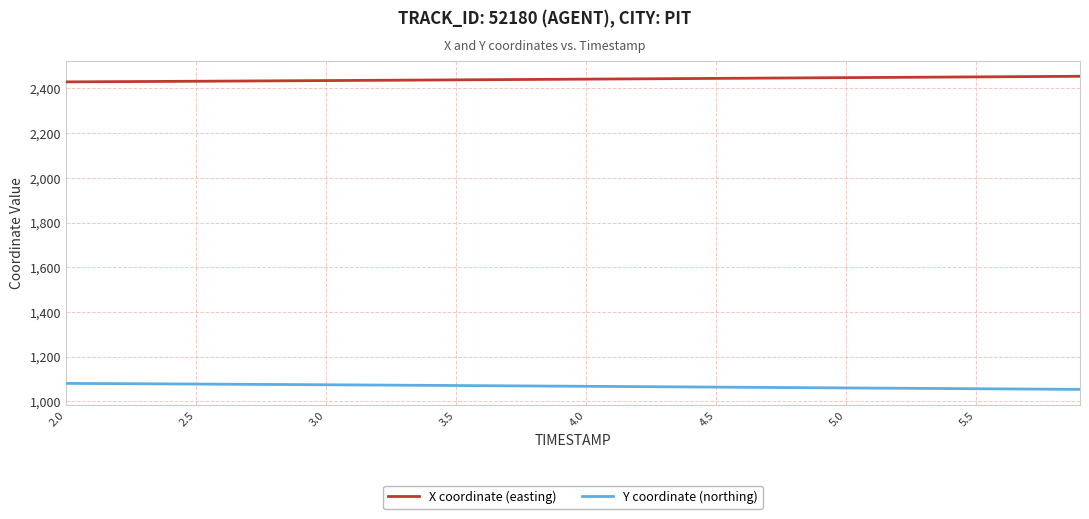

Which series has the largest total across all categories?

X coordinate (easting)